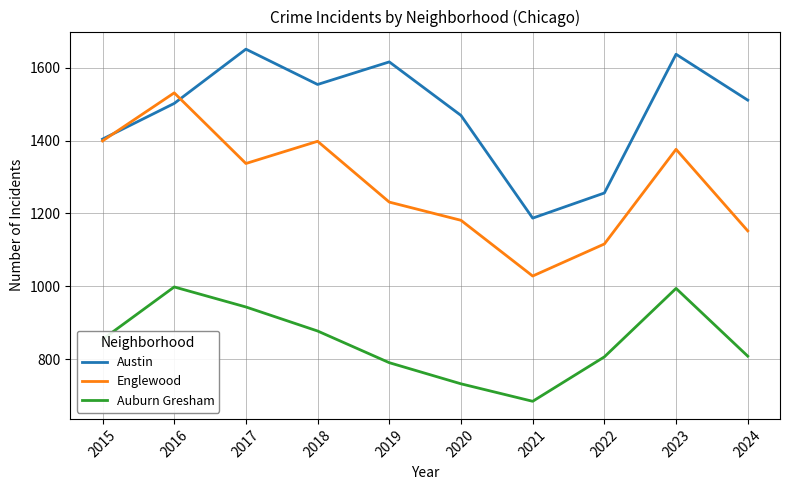

What is the sum of all Auburn Gresham values?

8486